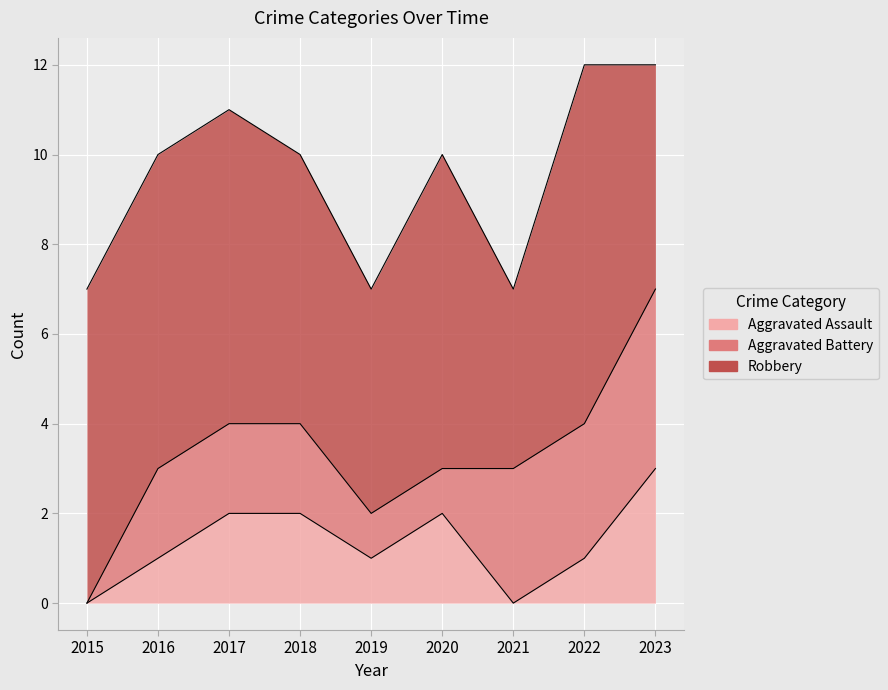

At which label does Aggravated Battery reach its peak?

2023